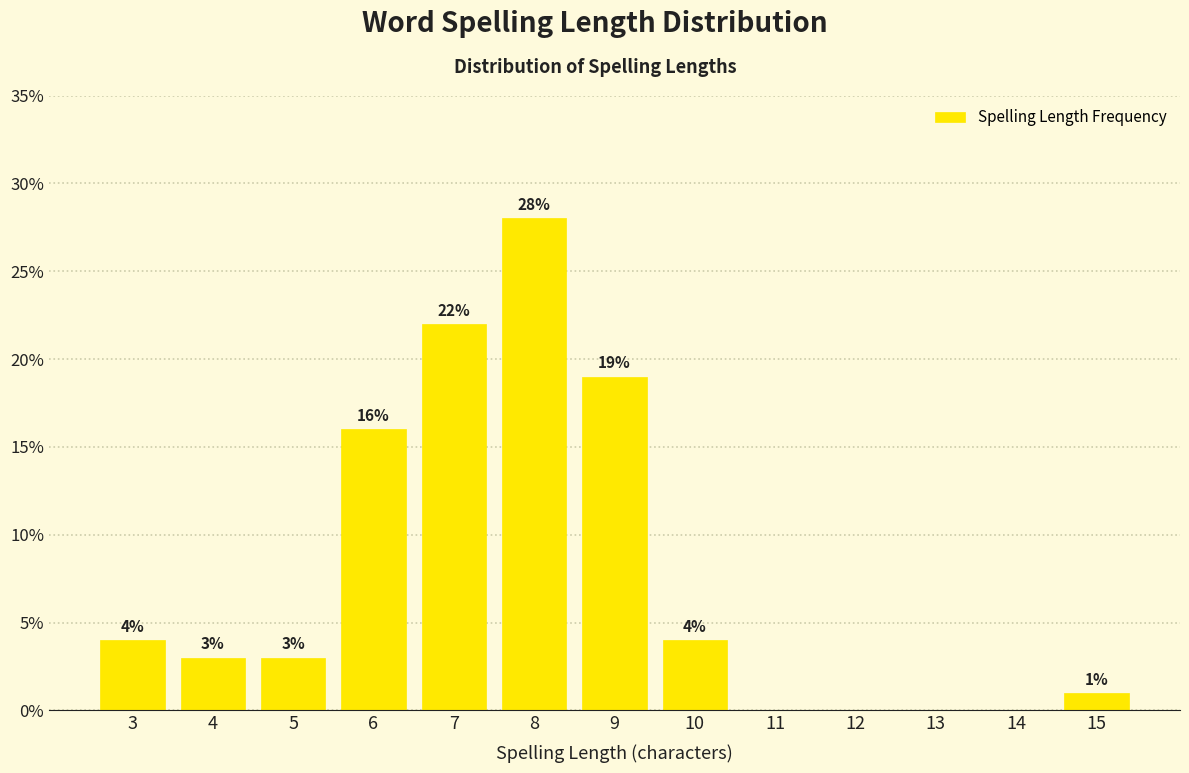

Reading left to right, what are all the values shown in this chart?

3=4.0	4=3.0	5=3.0	6=16.0	7=22.0	8=28.0	9=19.0	10=4.0	11=0.0	12=0.0	13=0.0	14=0.0	15=1.0